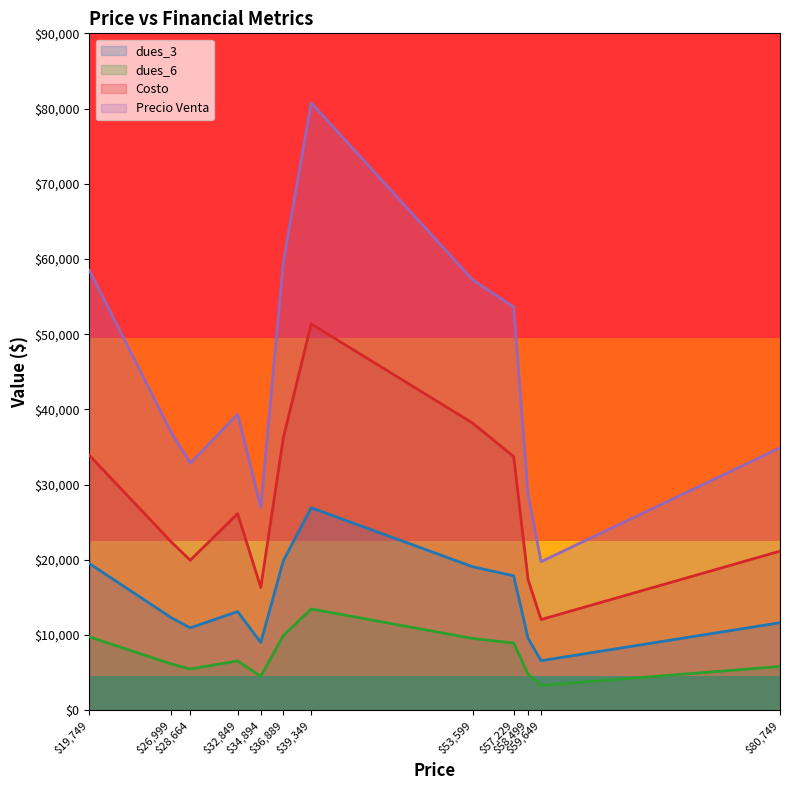

Which series has the widest spread of values?

Precio Venta